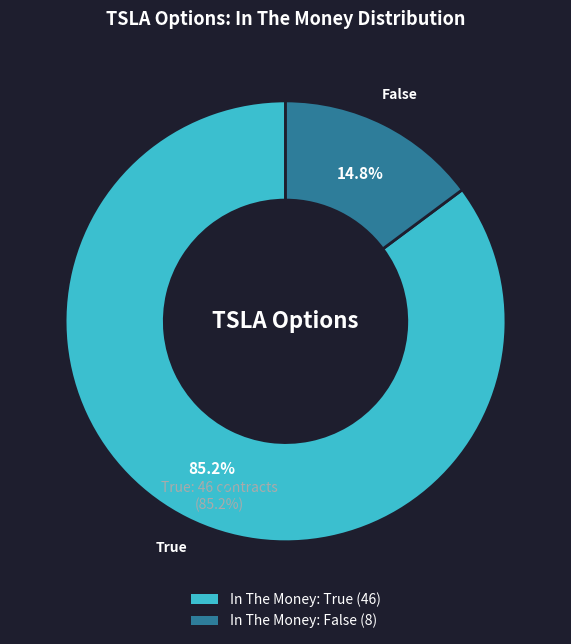

To the nearest percent, what is the combined percentage of False and True?

100%